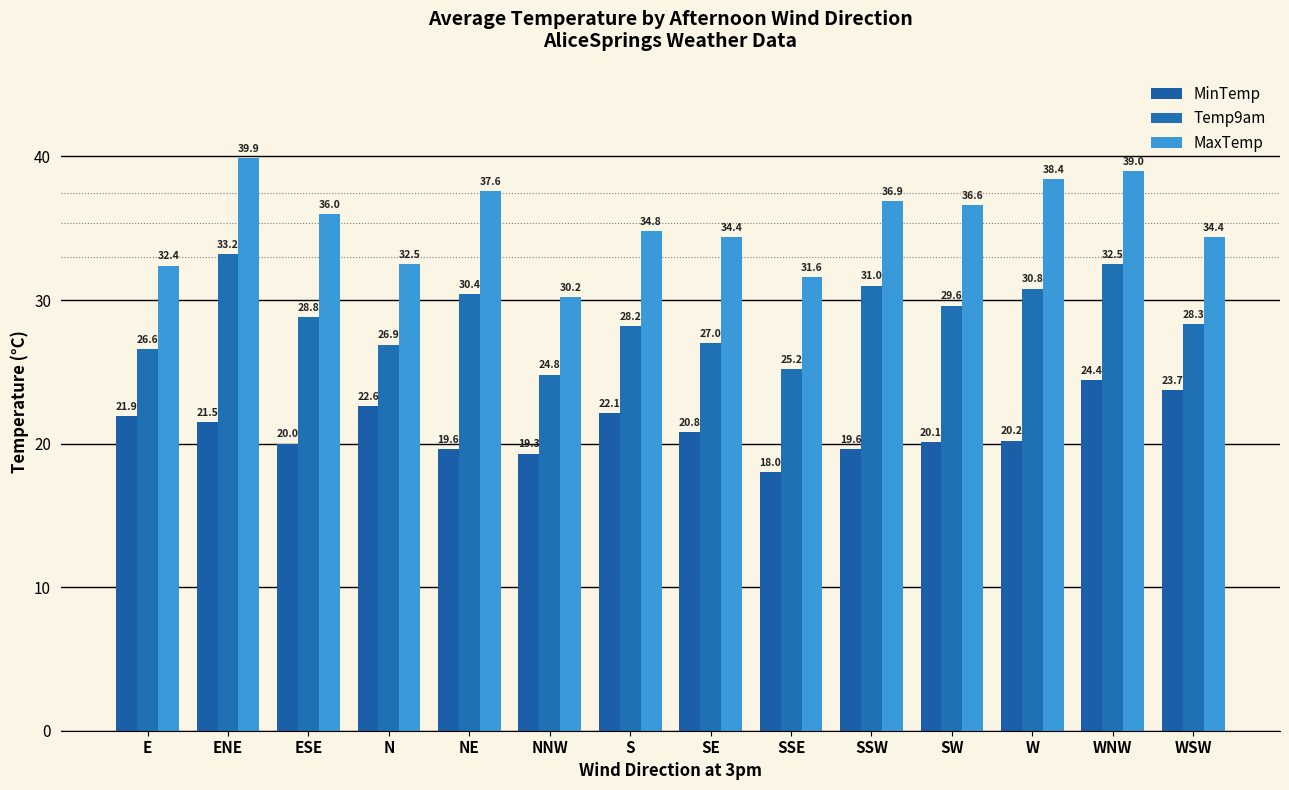

What is the maximum value shown in the chart?

39.9